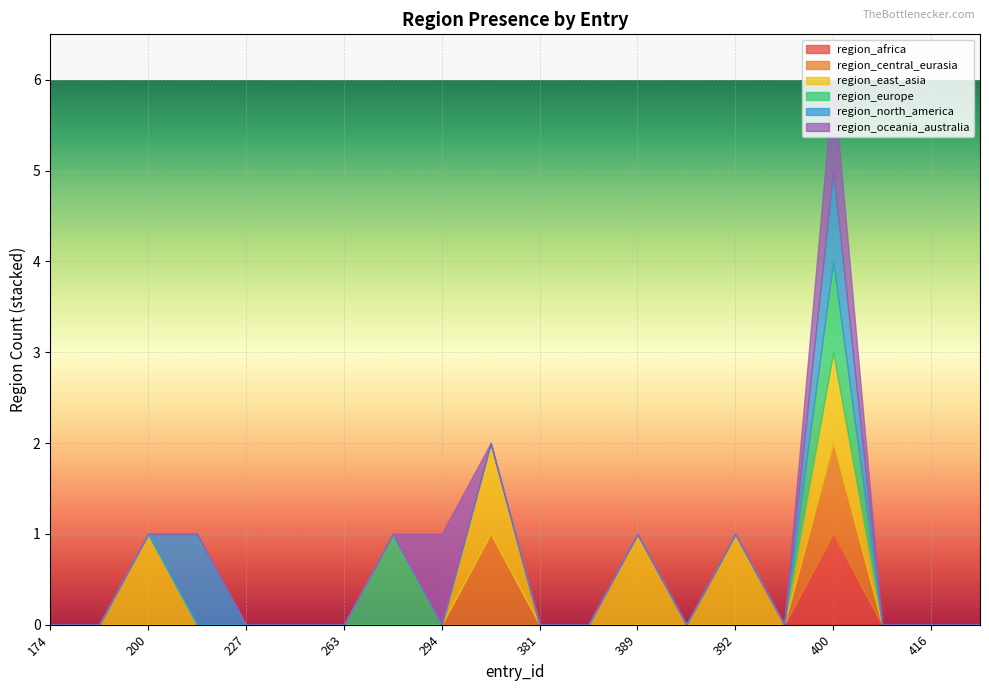

Reading right to left, transcribe all the data shown in this chart.

region_africa: 0	0	0	1	0	0	0	0	0	0	0	0	0	0	0	0	0	0	0	0
region_central_eurasia: 0	0	0	1	0	0	0	0	0	0	1	0	0	0	0	0	0	0	0	0
region_east_asia: 0	0	0	1	0	1	0	1	0	0	1	0	0	0	0	0	0	1	0	0
region_europe: 0	0	0	1	0	0	0	0	0	0	0	0	1	0	0	0	0	0	0	0
region_north_america: 0	0	0	1	0	0	0	0	0	0	0	0	0	0	0	0	1	0	0	0
region_oceania_australia: 0	0	0	1	0	0	0	0	0	0	0	1	0	0	0	0	0	0	0	0